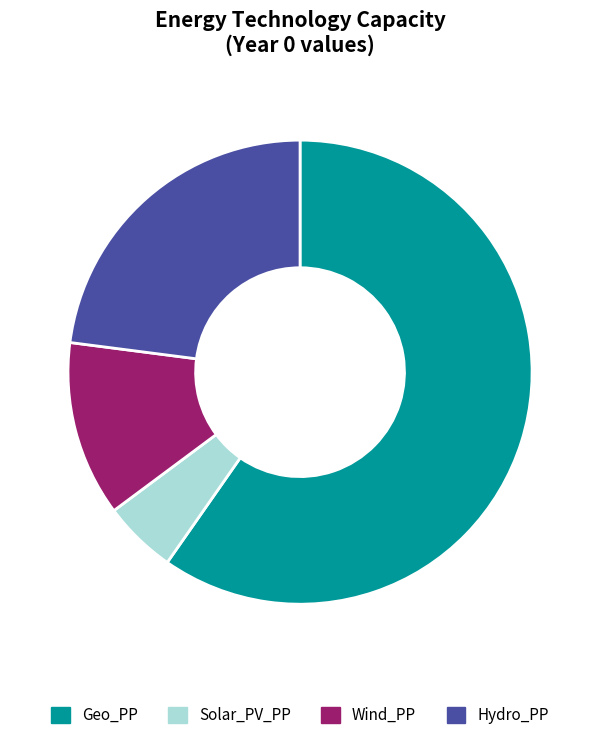

Rank the categories by value from lowest to highest.

Solar_PV_PP, Wind_PP, Hydro_PP, Geo_PP